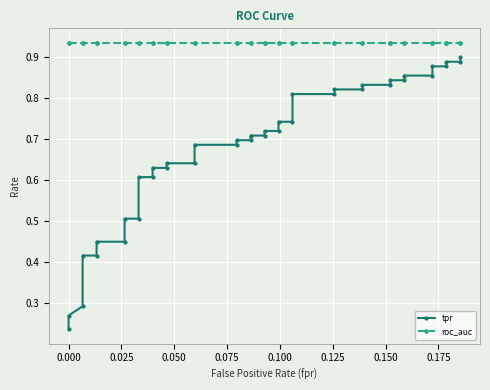

True or false: roc_auc has a value of 0.9 at 0.075.

True